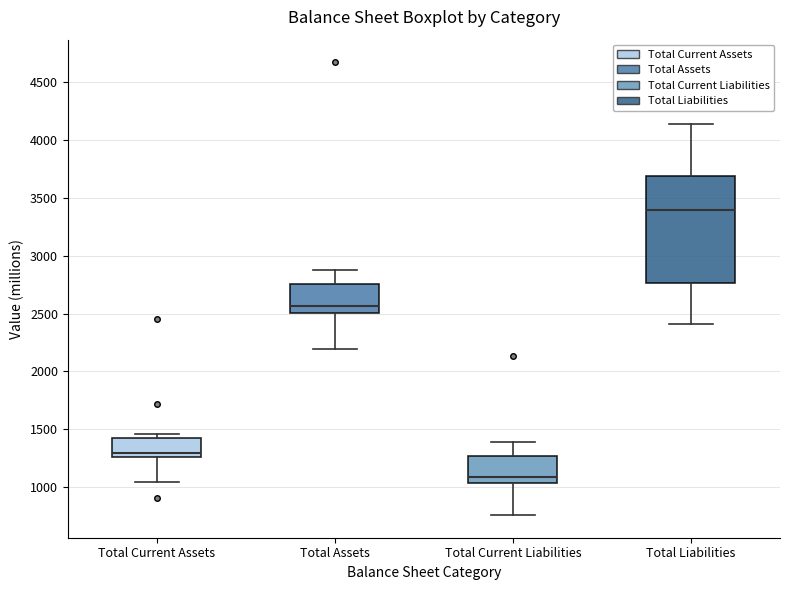

Where does the median line of the box for Total Liabilities sit on the y-axis? The values are not printed on the chart, so give them approximately, as read against the axis.

3400